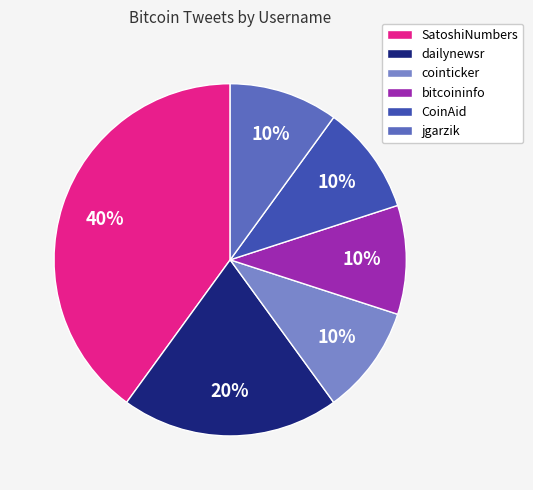

To the nearest percent, what is the combined percentage of cointicker and jgarzik?

20%